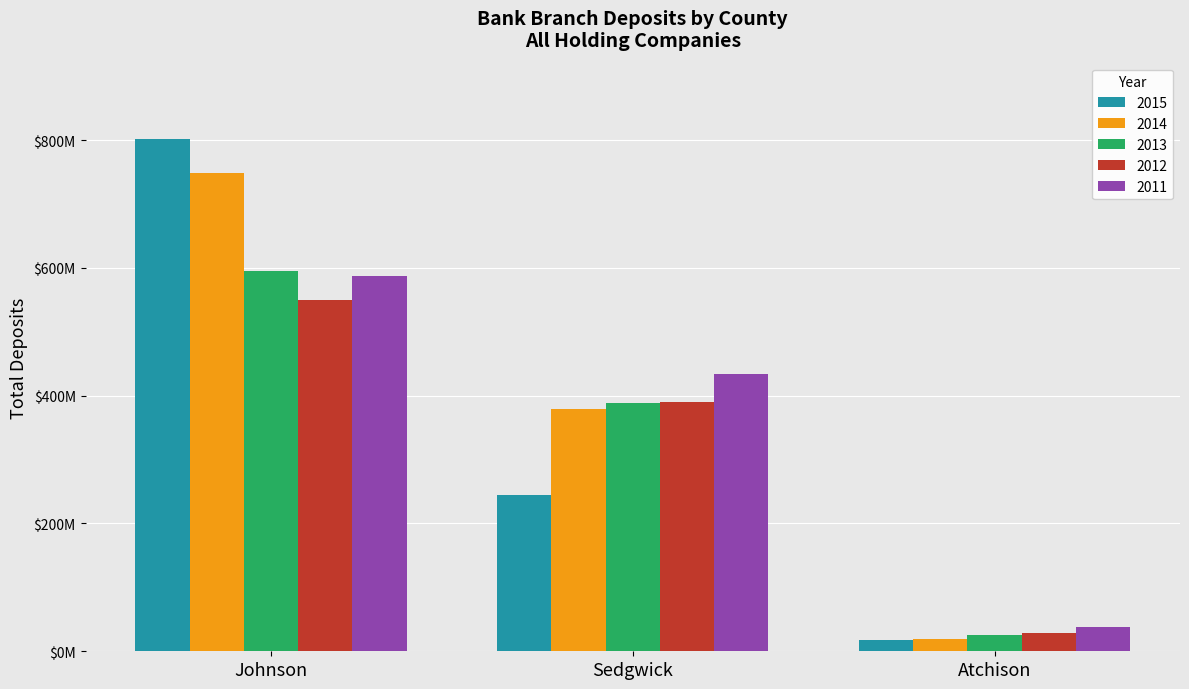

Count the 2011 values in the range 38291000 to 586436000.

3